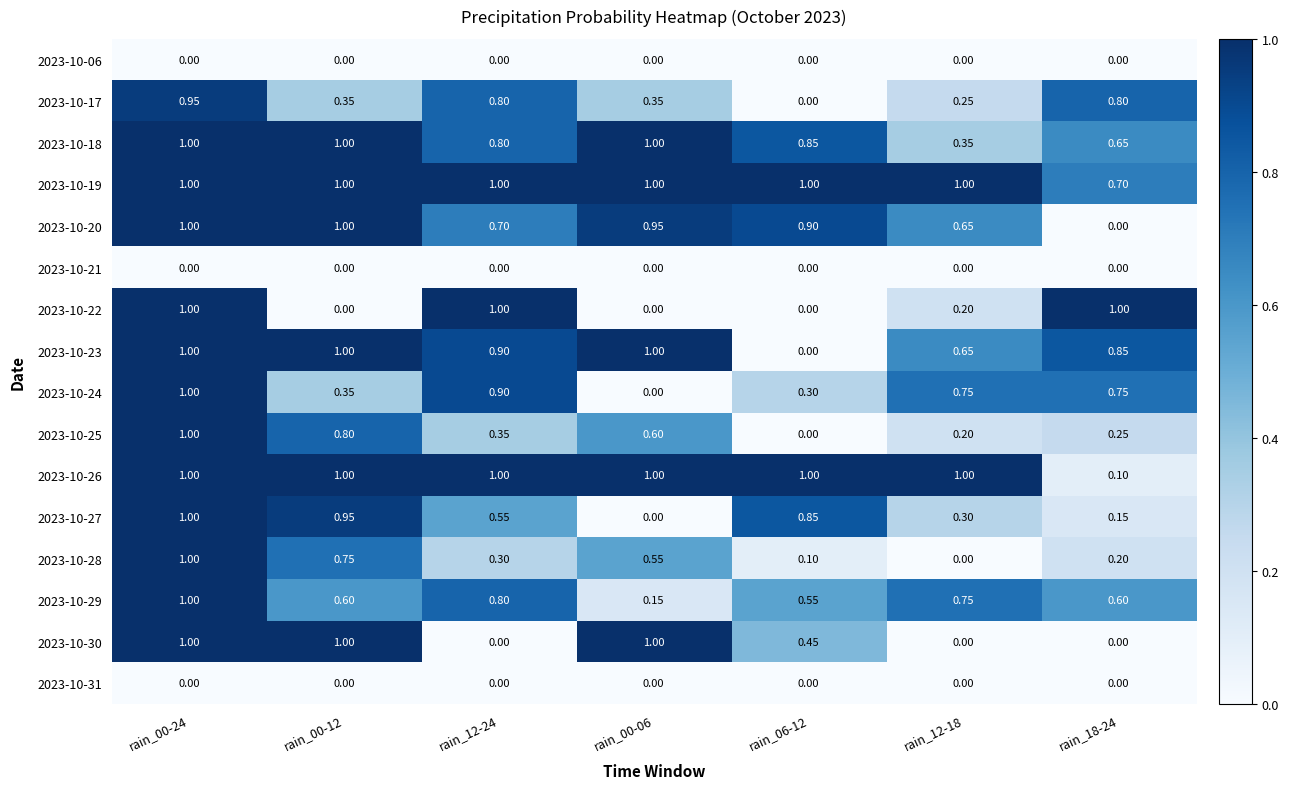

Count the number of categories in the chart.

7